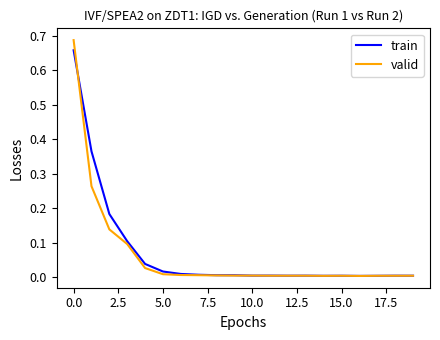

Which series has the largest total across all categories?

train